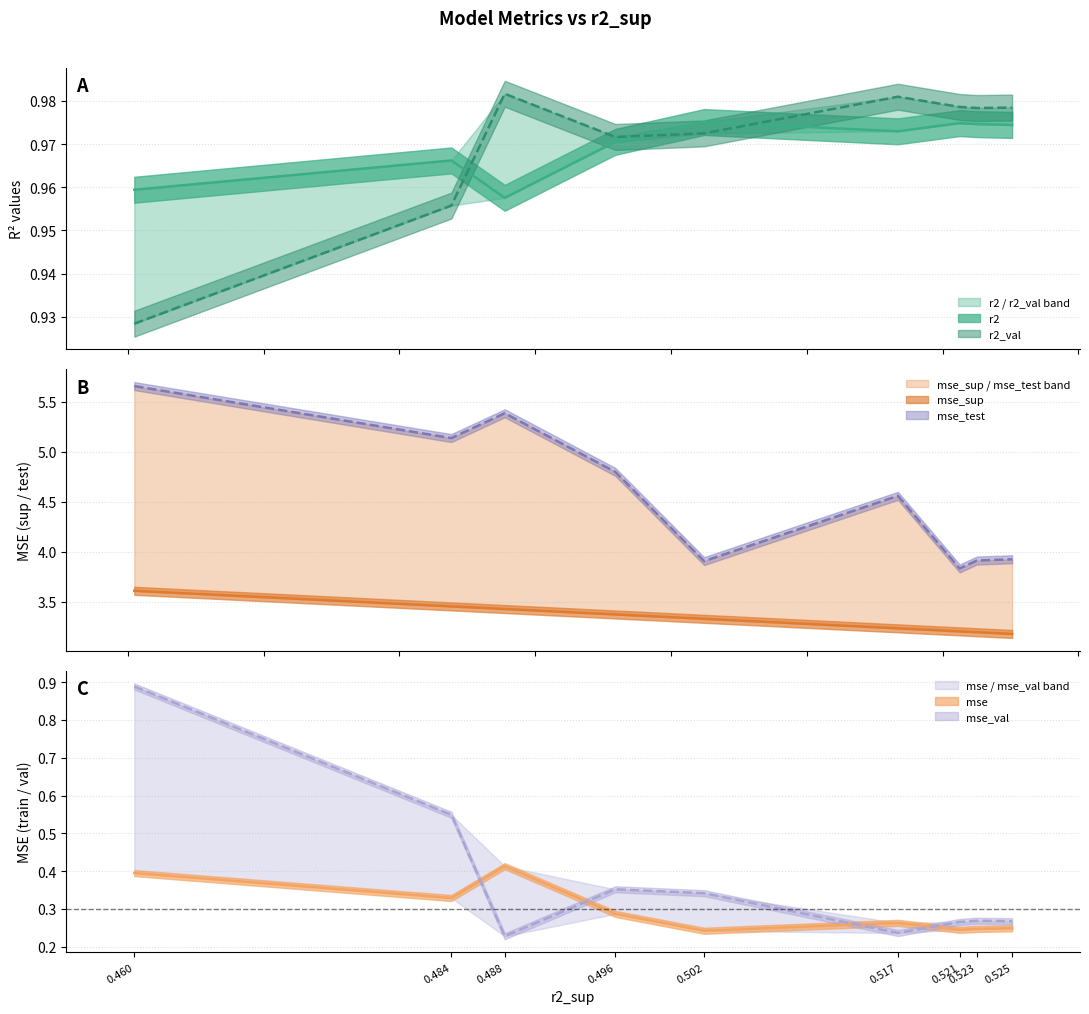

At how many categories does at least one series exceed 0?

9